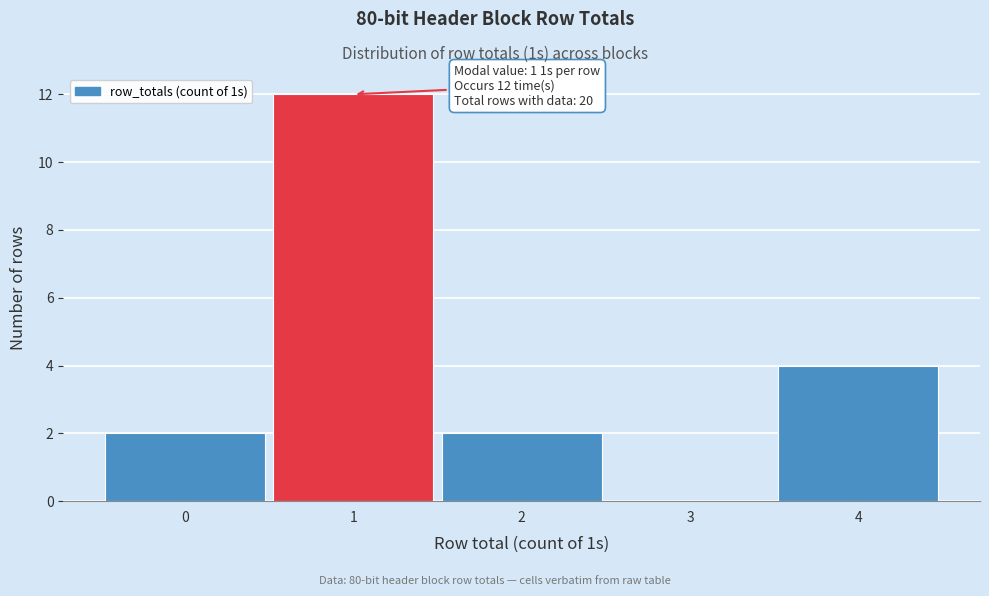

Over which range of the x-axis is the bar tallest?

0.5 to 1.5